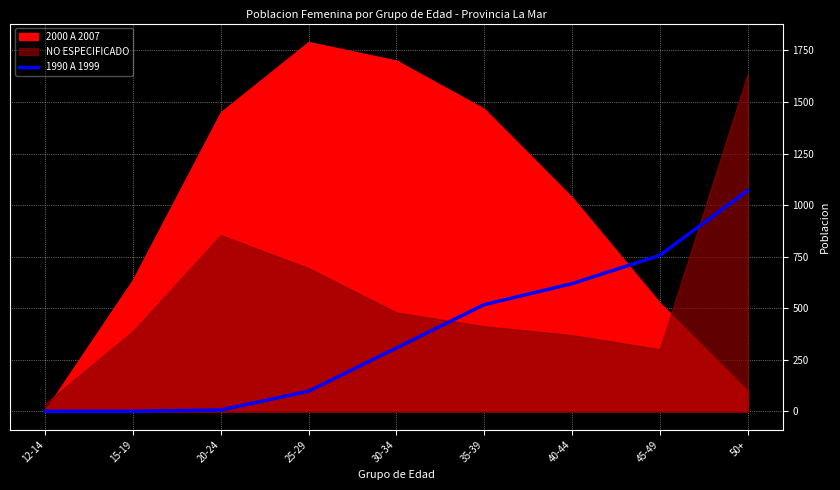

What is the highest value of the 1990 A 1999 series?

1070